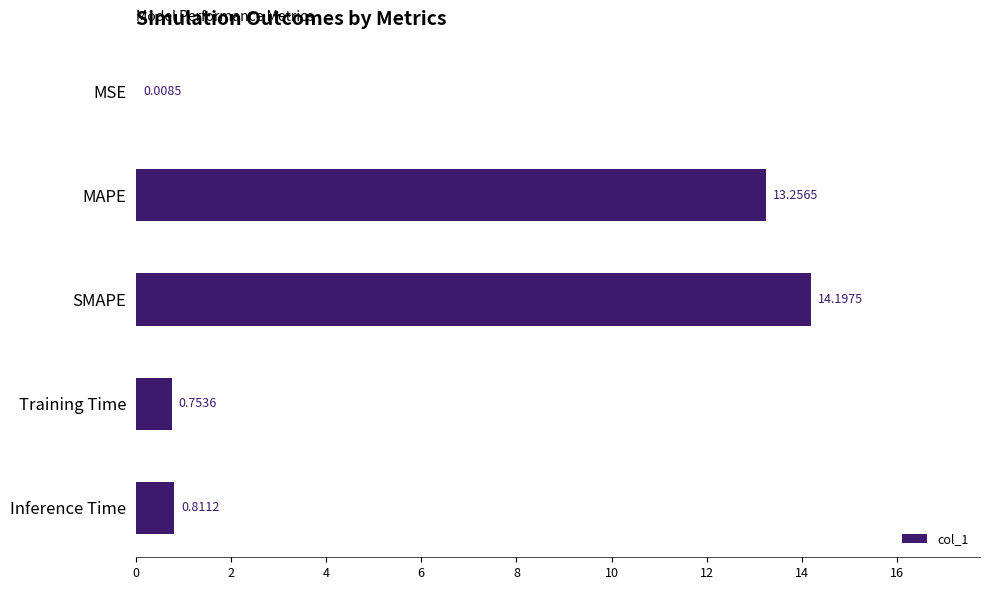

Count the number of categories in the chart.

5